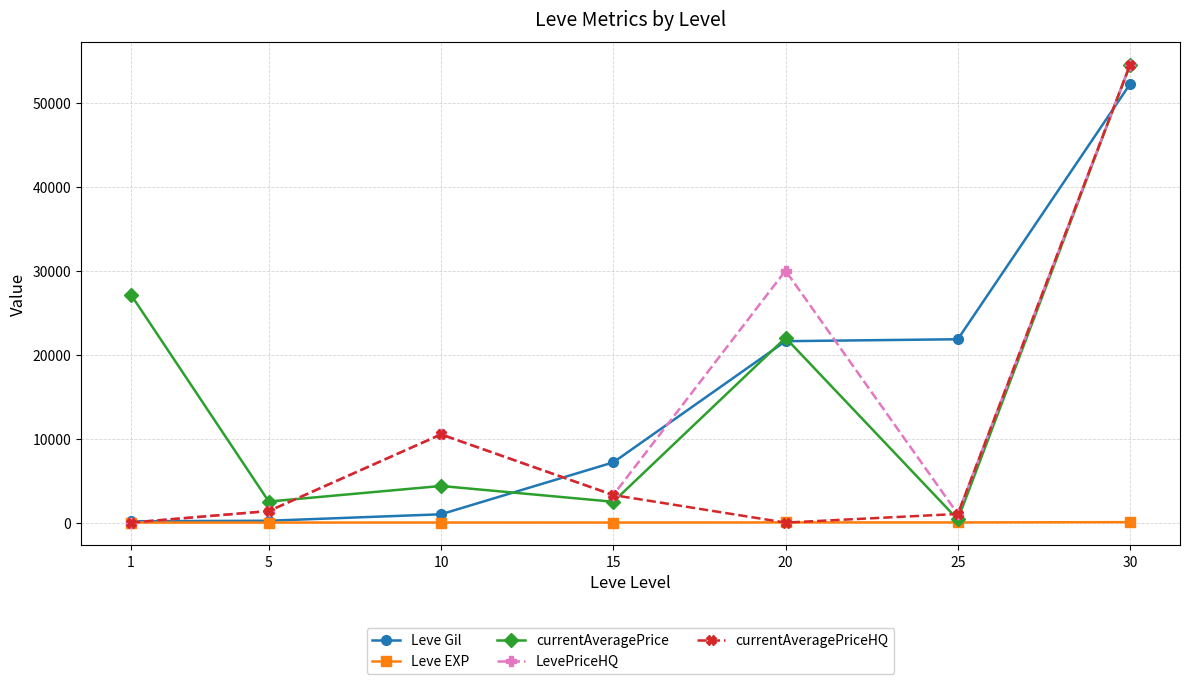

Is the value of currentAveragePriceHQ at 20 greater than the value of currentAveragePrice at 10?

No